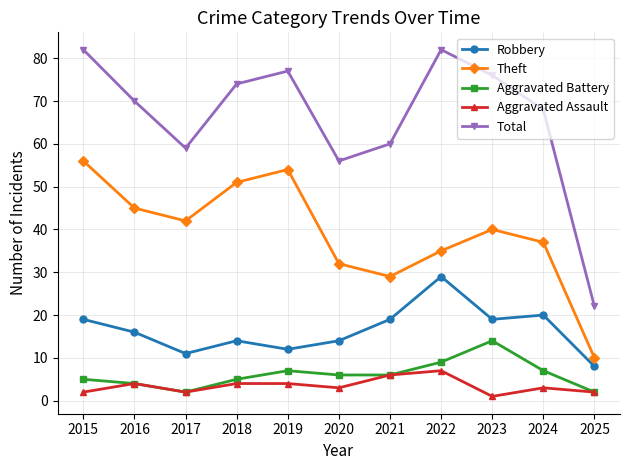

Does the chart have visible grid lines?

Yes